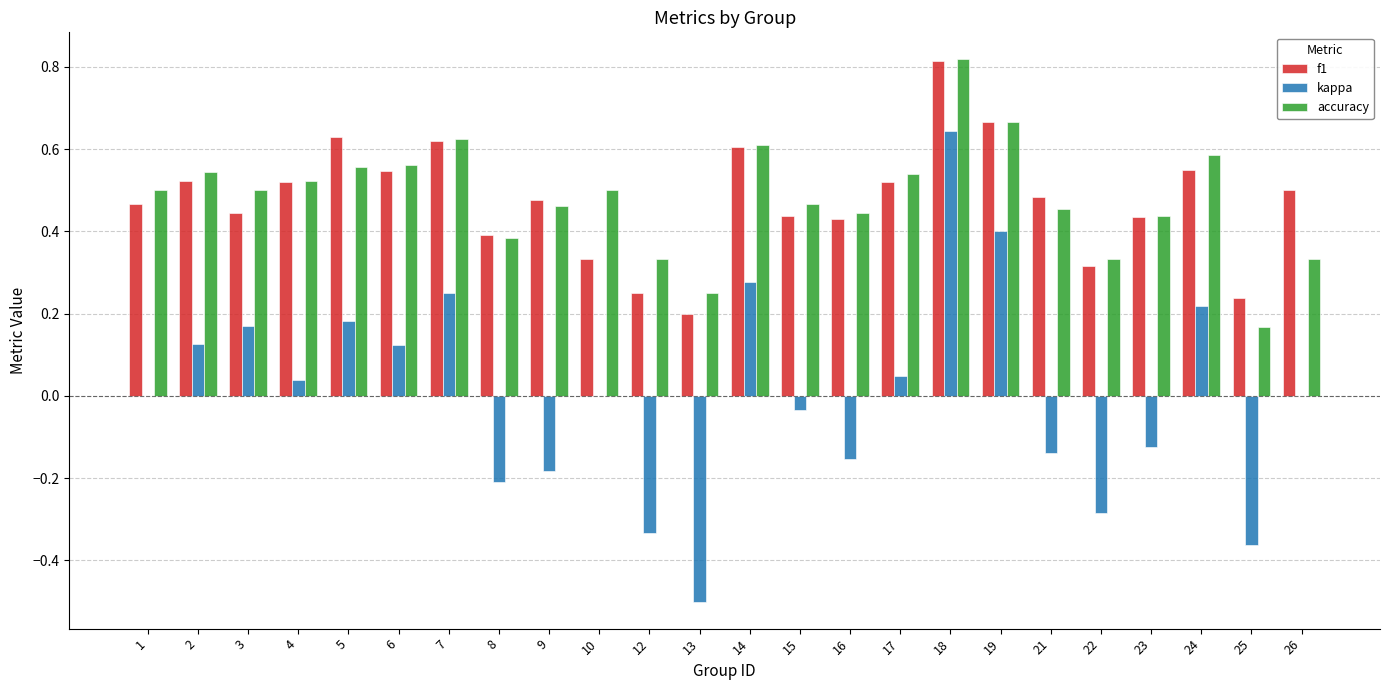

How many distinct data groups are displayed?

3